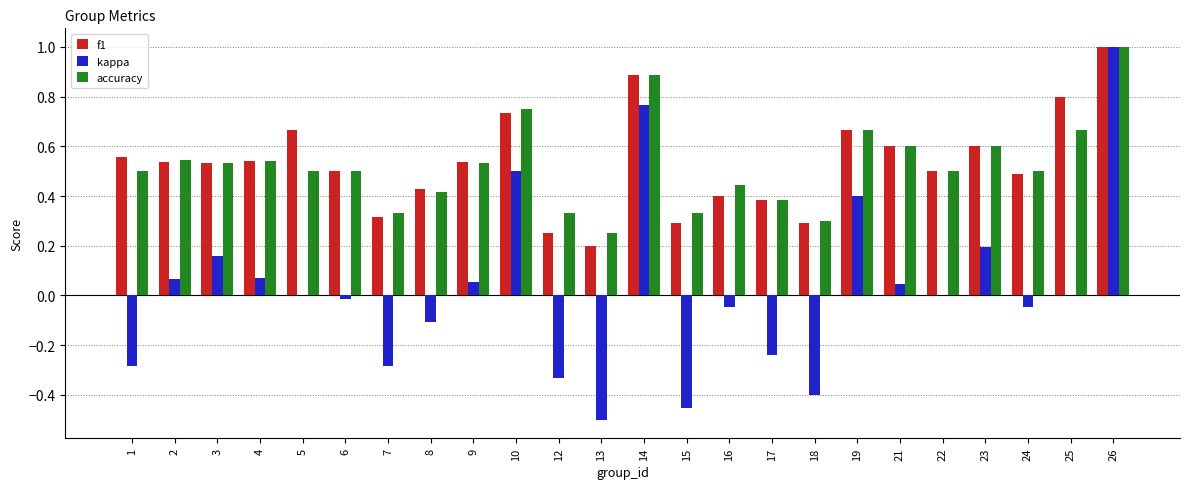

What are all the series names shown in the legend?

f1, kappa, accuracy